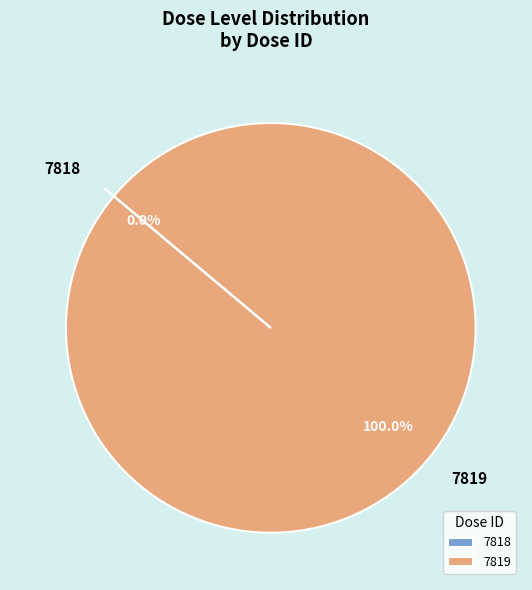

What percentage do 7819 and 7818 together represent?

100.0%